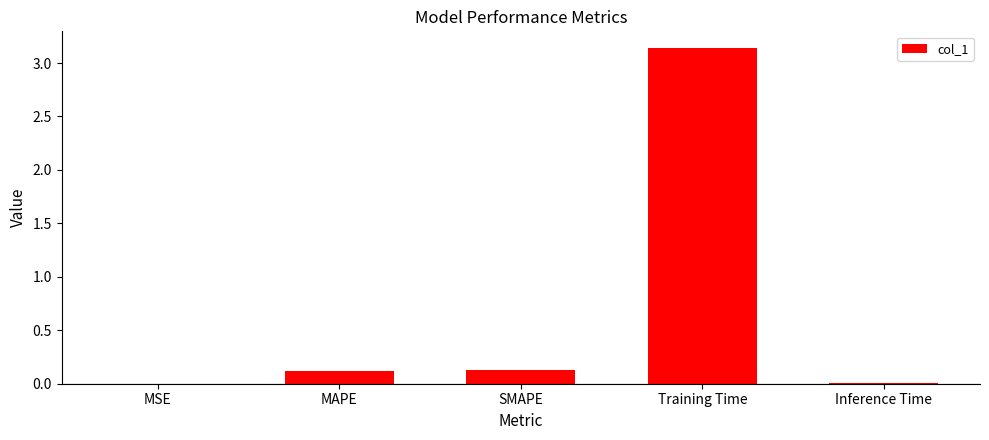

True or false: the data shows 4.6 at Training Time.

False